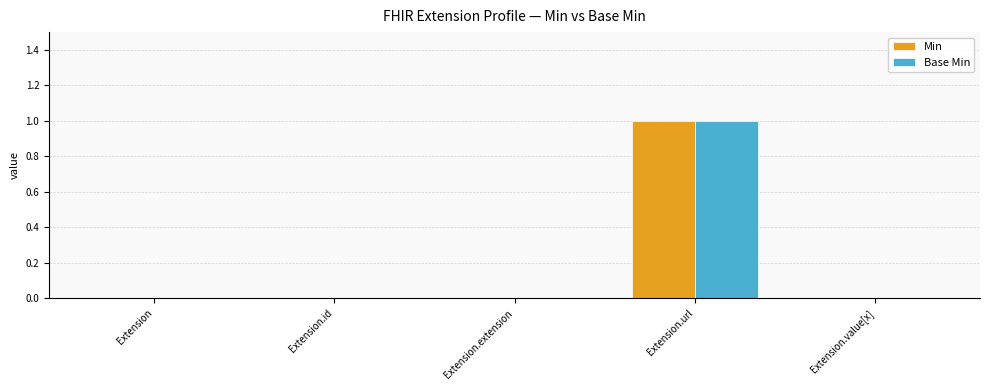

What are all the series names shown in the legend?

Min, Base Min